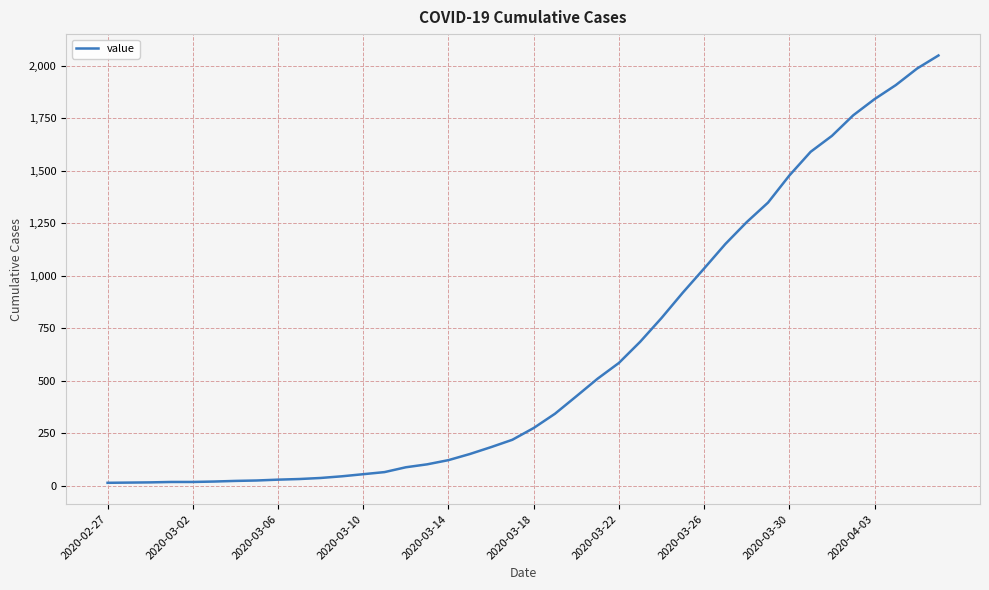

What is the difference between the maximum and minimum values?

2036